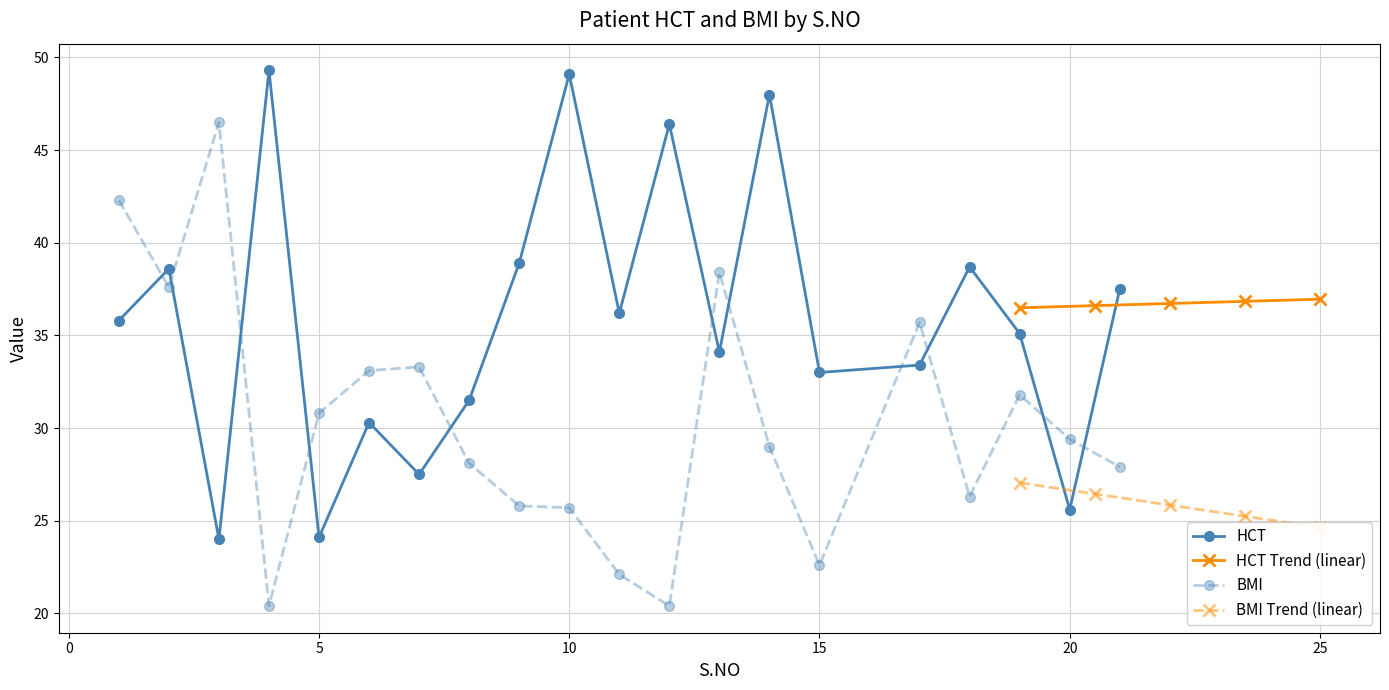

What is the minimum value for BMI?

20.4